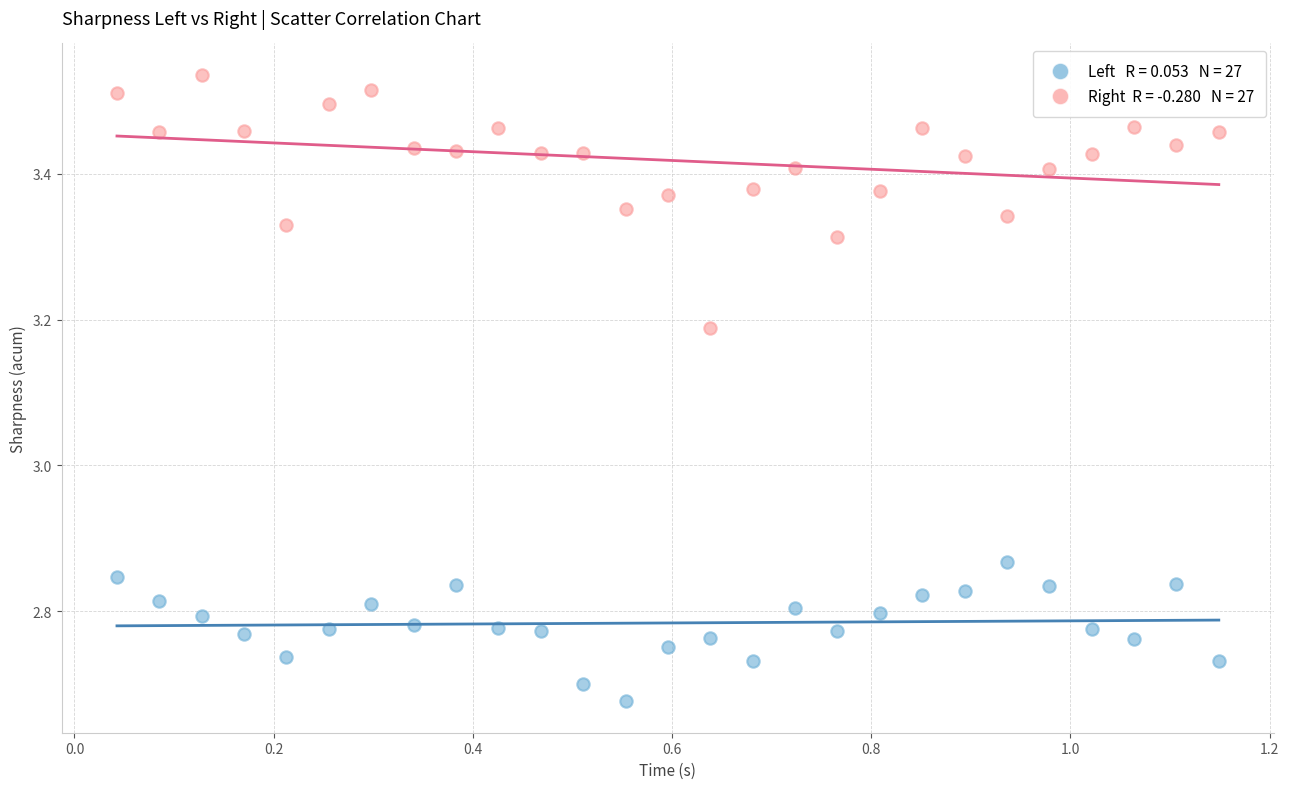

Across all data points, what is the range of Y values (max minus min)?

0.9